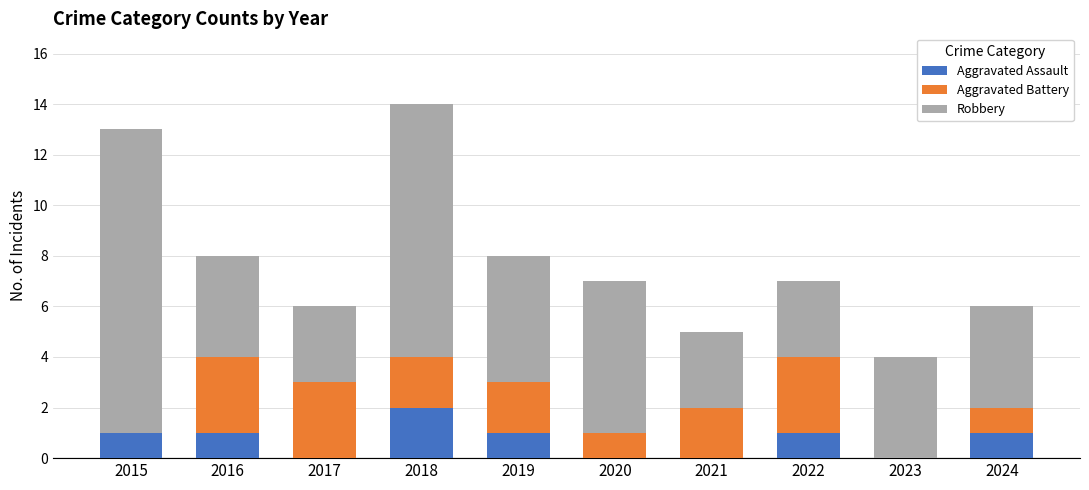

What is the sum of all Aggravated Assault values?

7